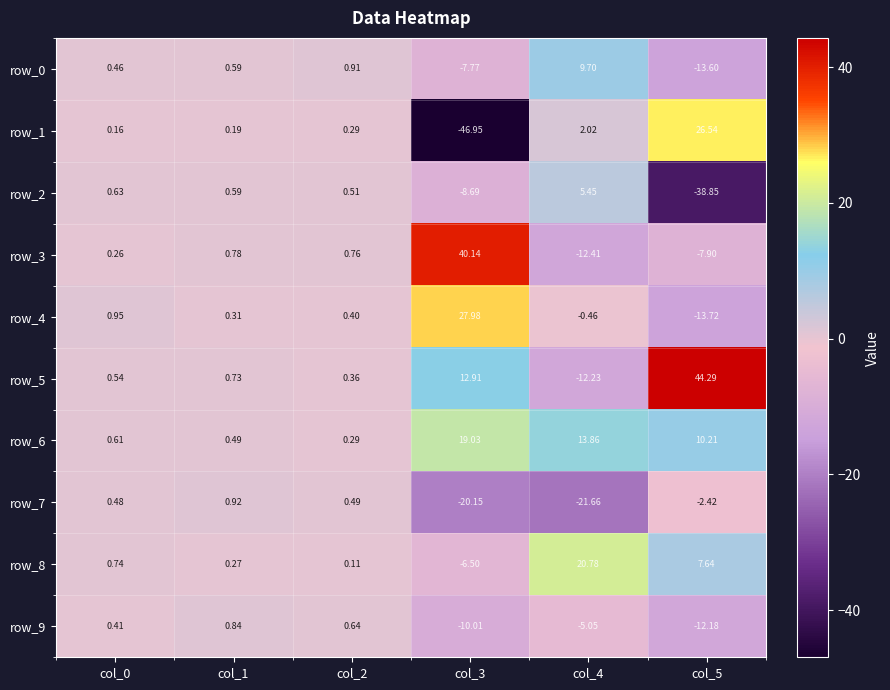

The value of row_9 at col_0 is 0.4. True or false?

True